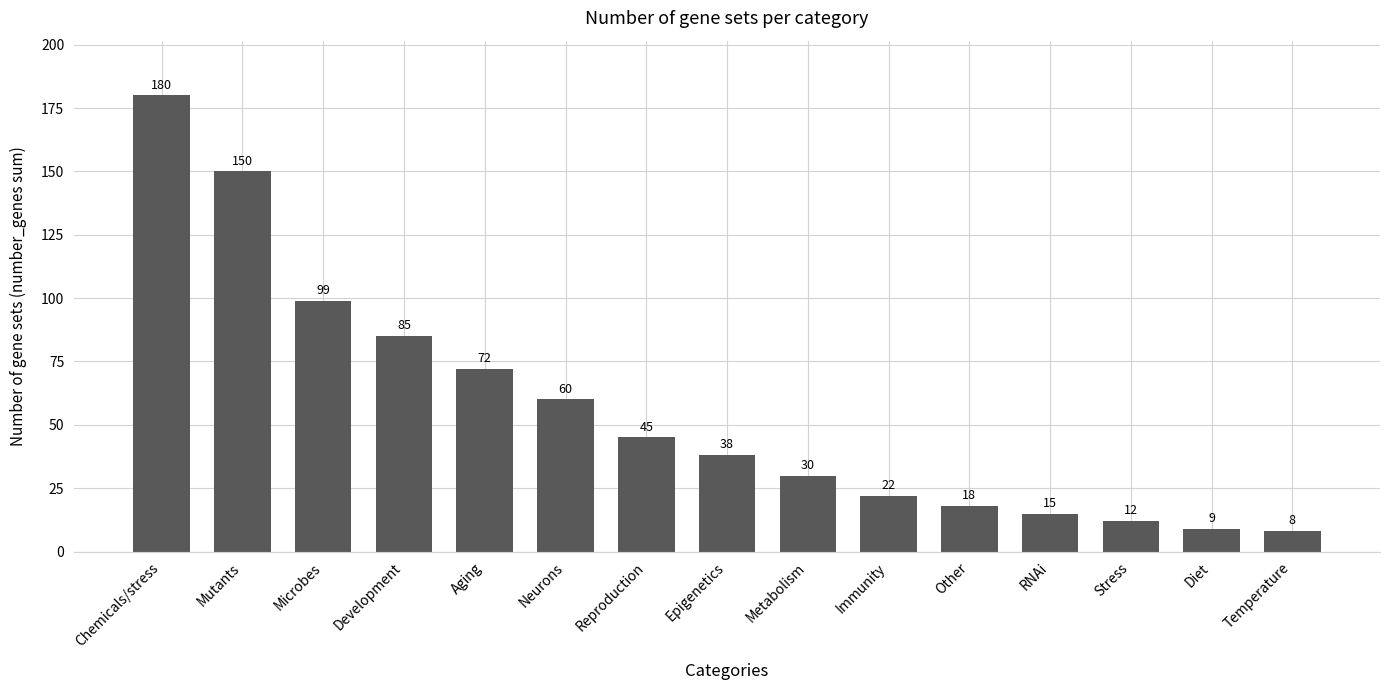

How many bars are there in total?

15